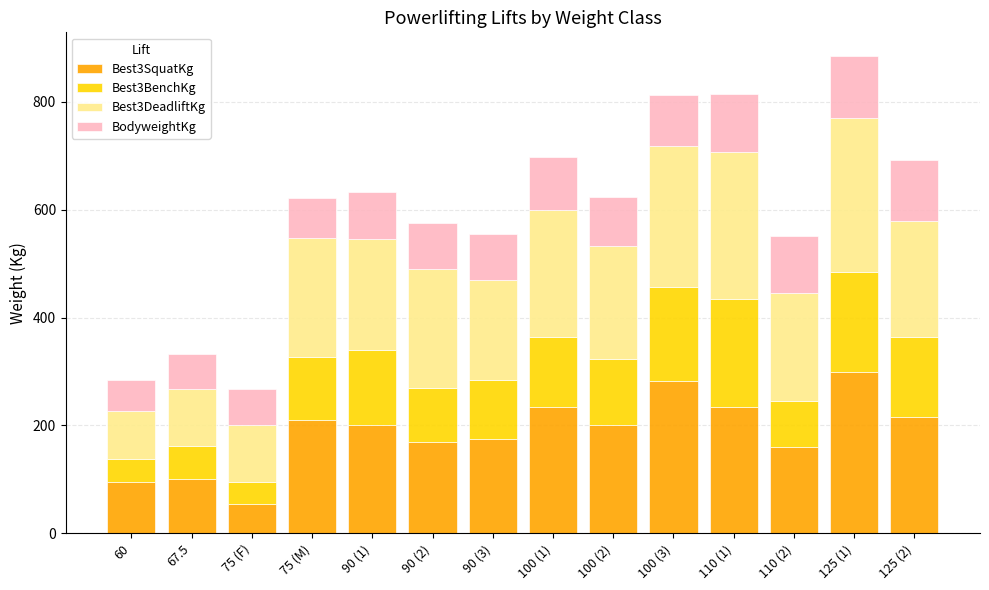

What is the lowest value of the Best3SquatKg series?

55.0